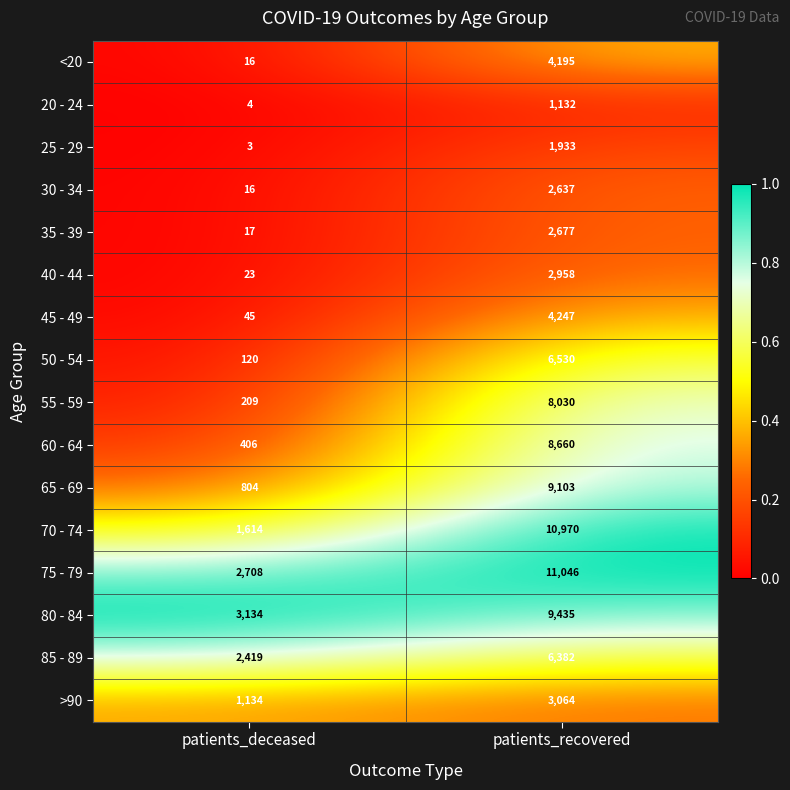

Which series has the largest total across all categories?

75 - 79